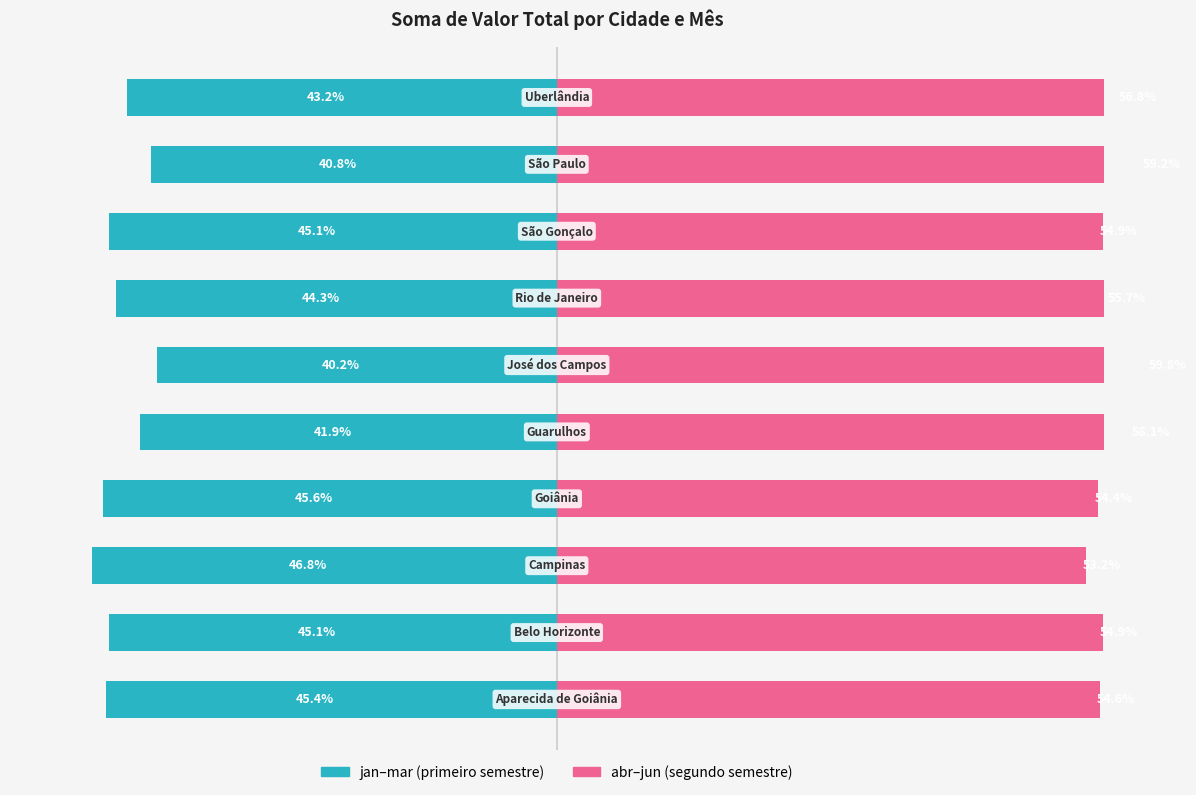

Is the value of jan–mar (Owner-occupied) at 40 greater than the value of abr–jun (Renter-occupied) at 7?

No